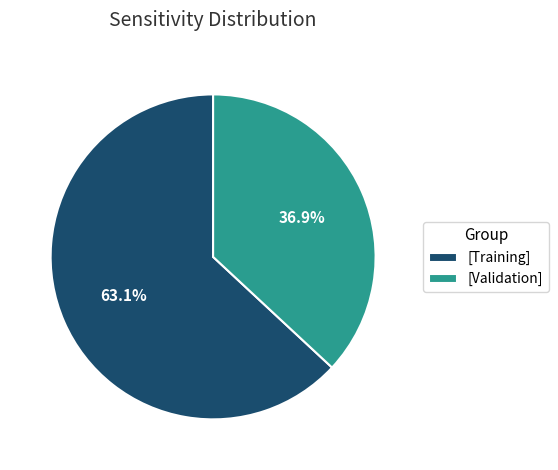

Is there a majority slice in this chart?

Yes